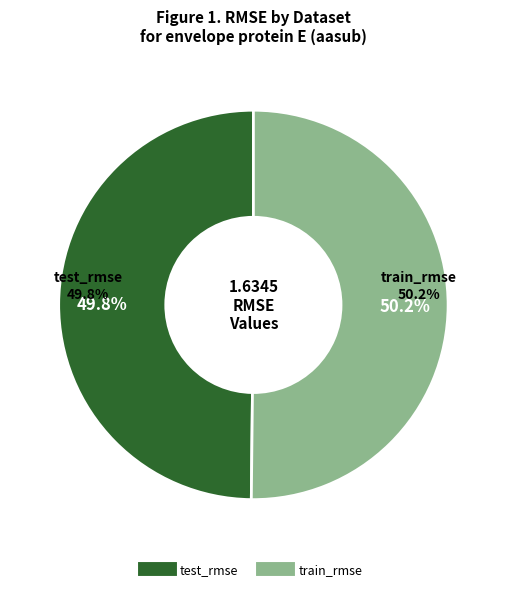

How many slices are in this pie chart?

2